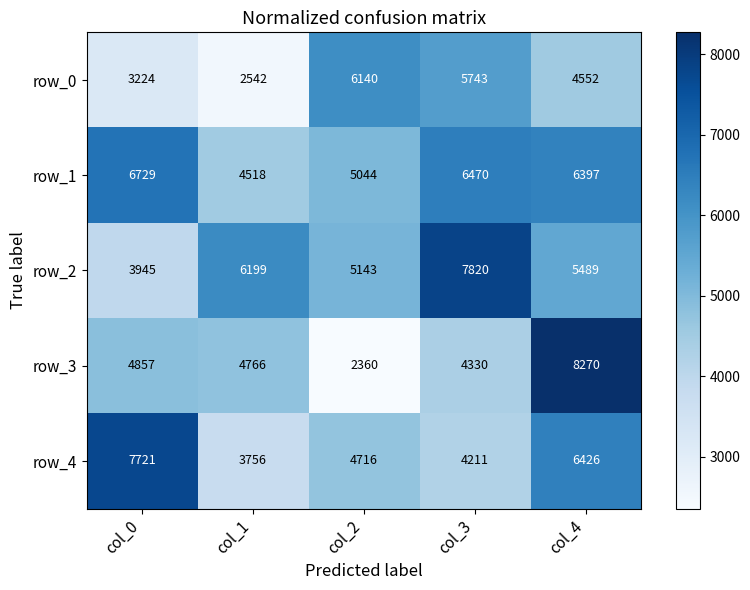

Count the number of categories in the chart.

5